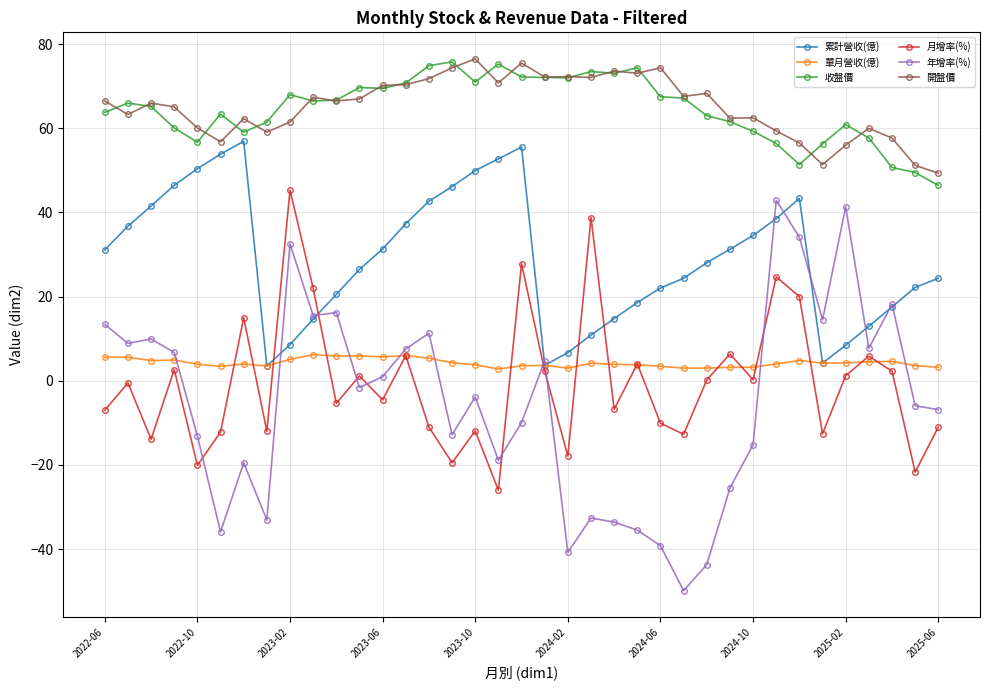

True or false: 單月營收(億) has more than 1 points higher than both neighbors.

True